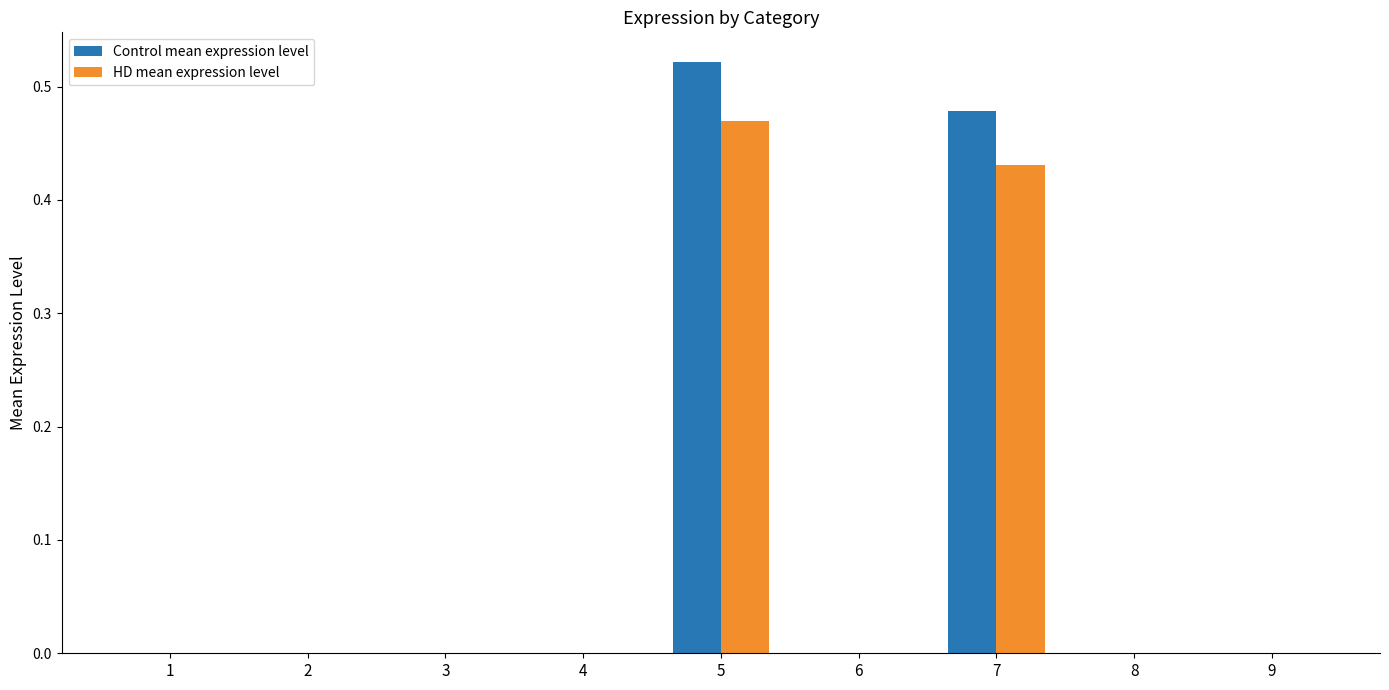

Count the Control mean expression level values in the range 0 to 1.

9